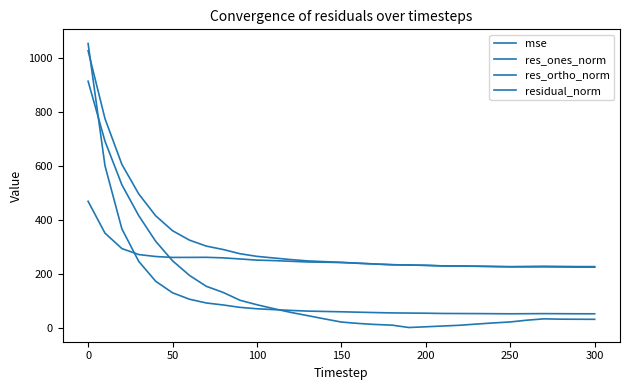

Is this an area chart (filled region under the line)?

No